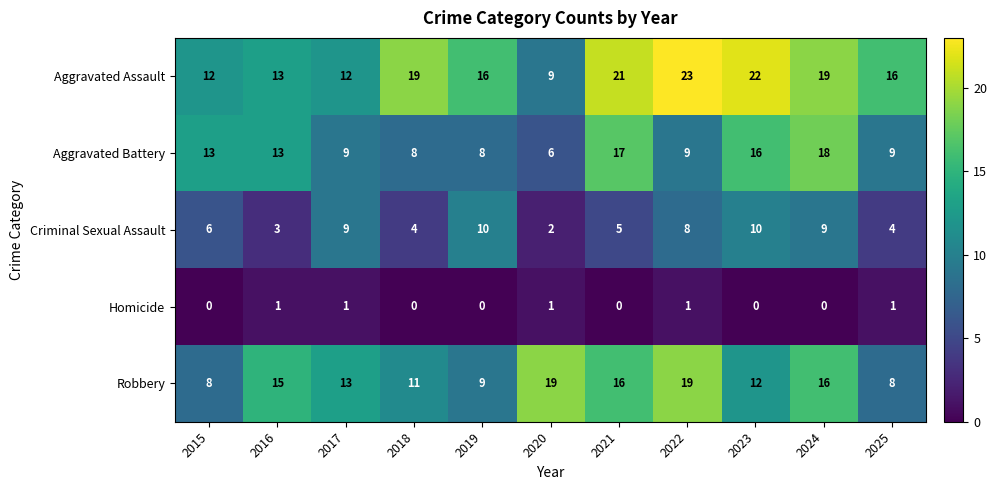

How many distinct data groups are displayed?

5